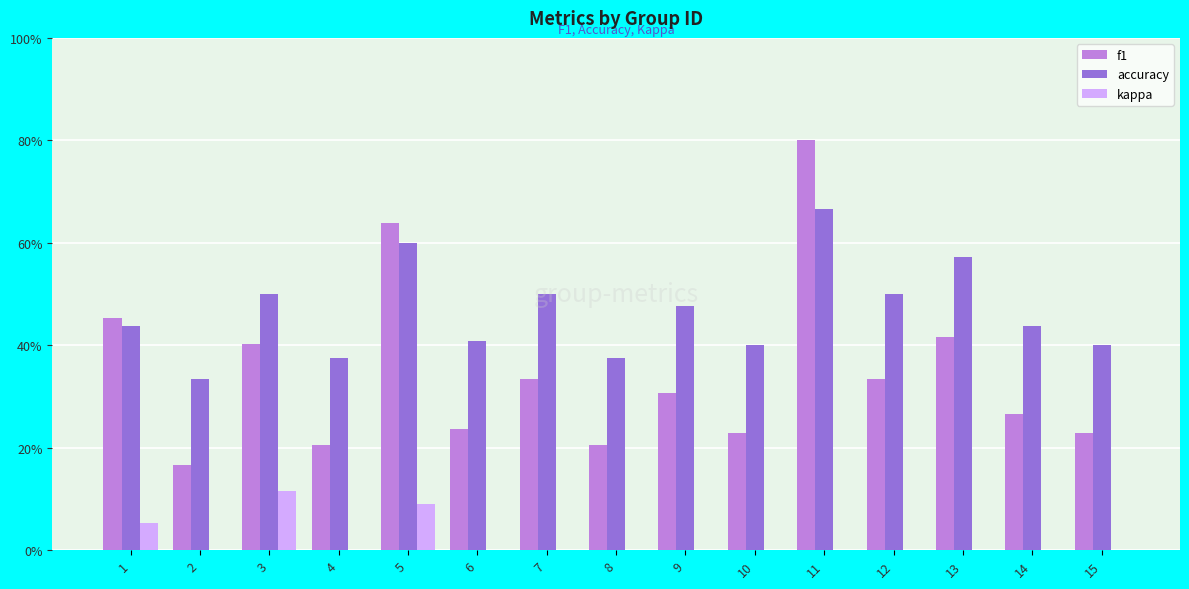

At which label does accuracy reach its minimum?

2